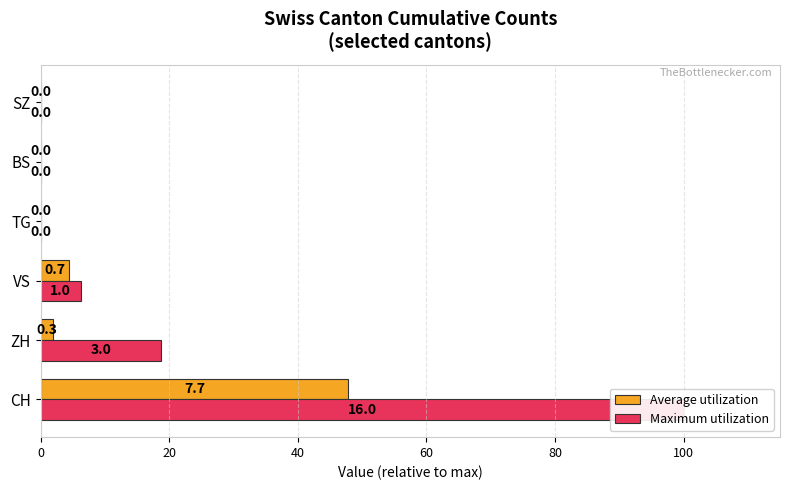

What is the sum of the Maximum utilization values at CH and SZ?

100.0